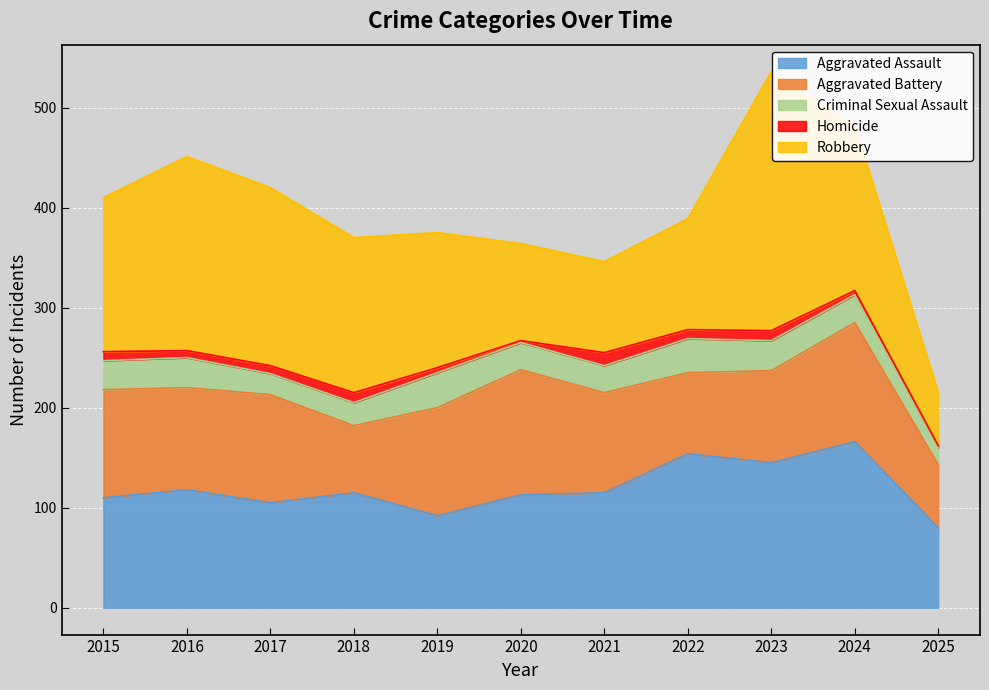

The value of Homicide at 2015 is 5. True or false?

False